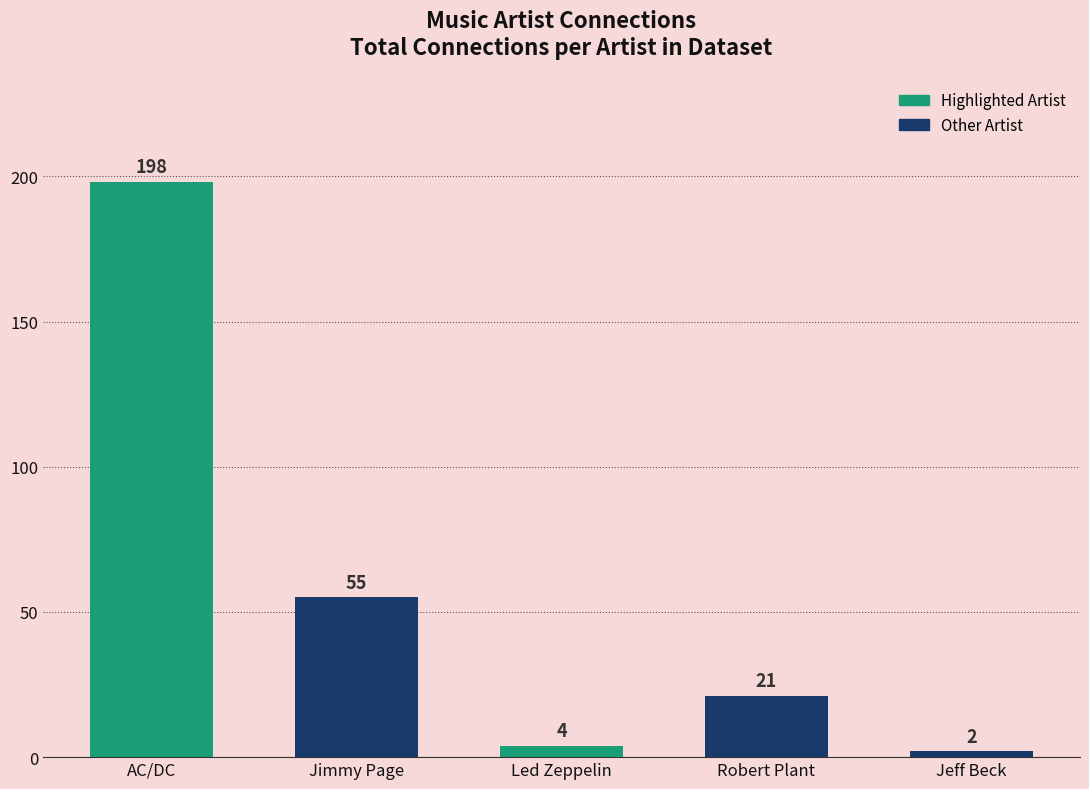

Read the value at Jimmy Page, to the nearest 5.

55